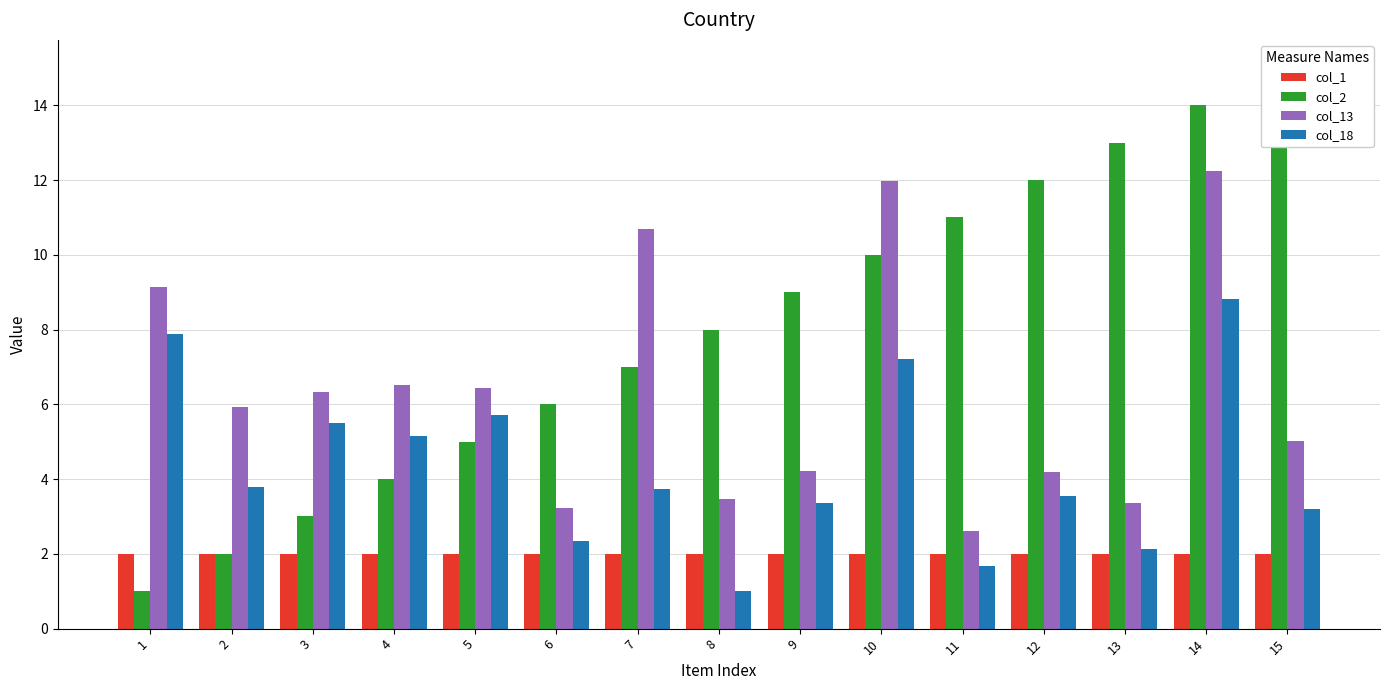

At how many categories does at least one series exceed 13?

2